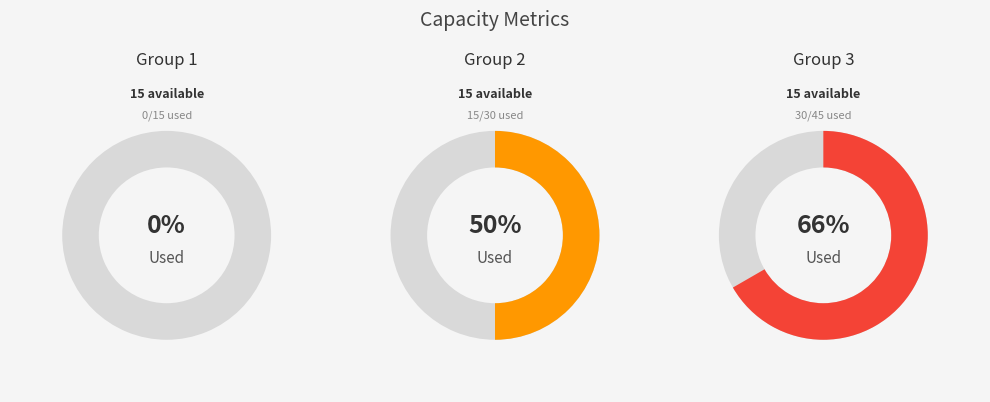

Which slice is the largest?

3